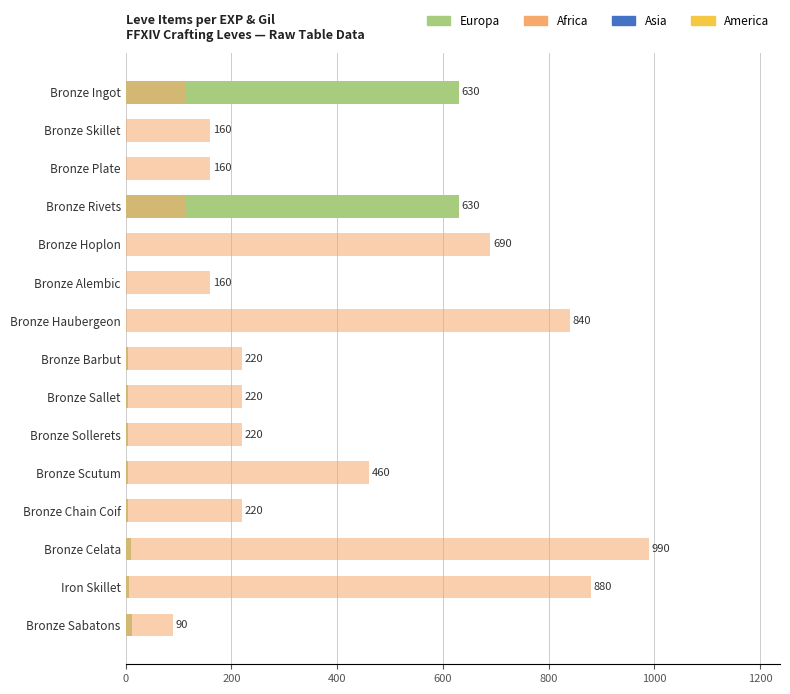

Are the bars horizontal?

Yes